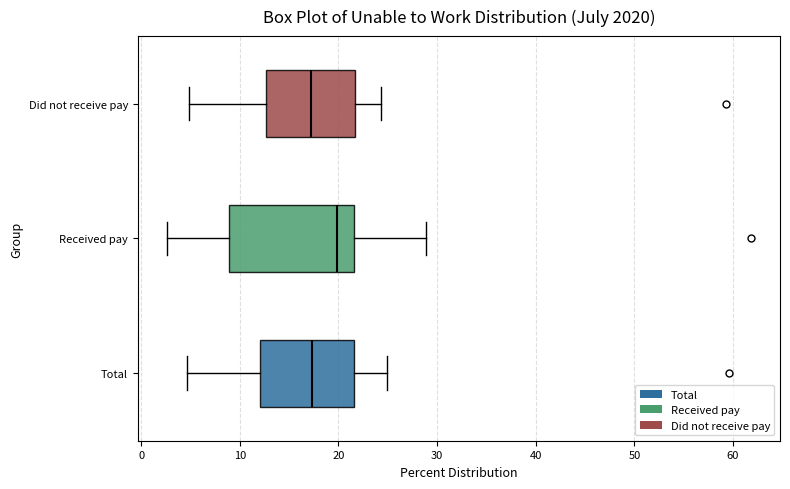

Where is the left edge of the box for Total on the x-axis? The values are not printed on the chart, so give them approximately, as read against the axis.

12